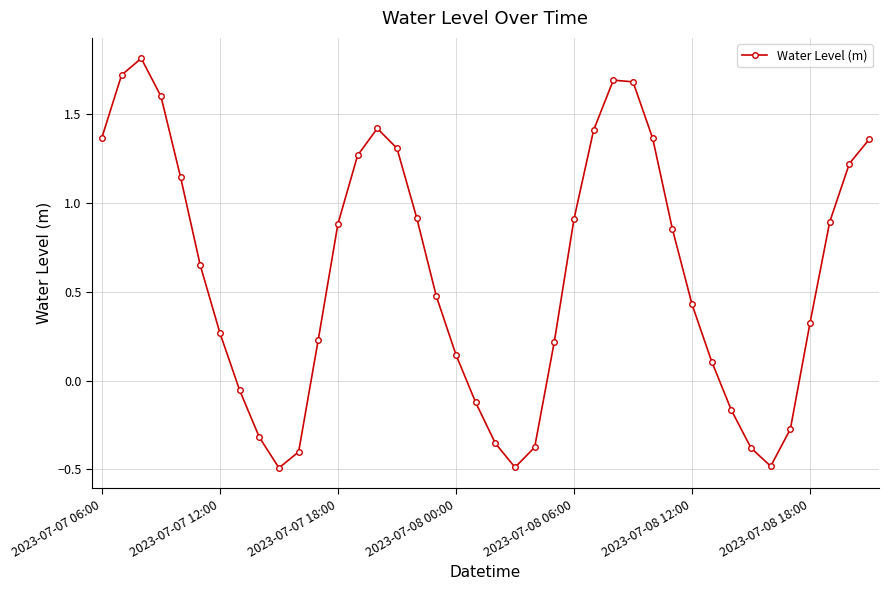

How many points are higher than both their immediate neighbors (excluding endpoints)?

3